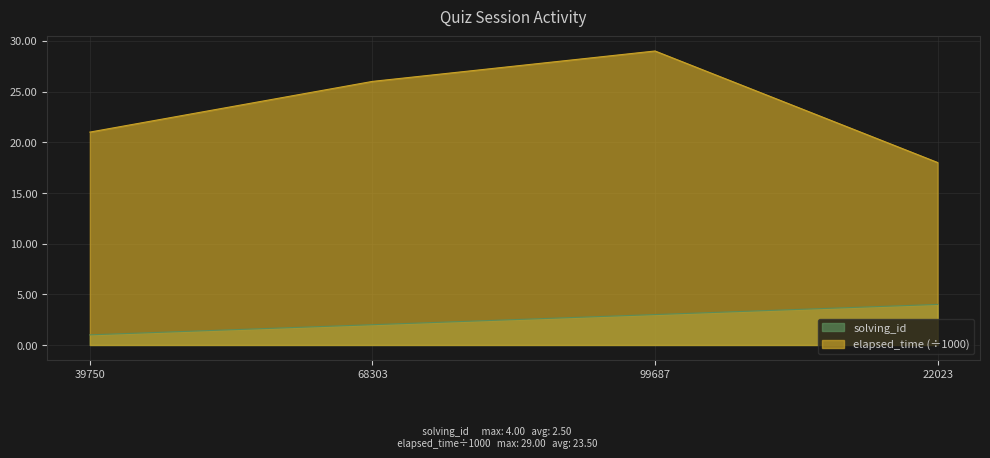

How many lines are shown in the chart?

2